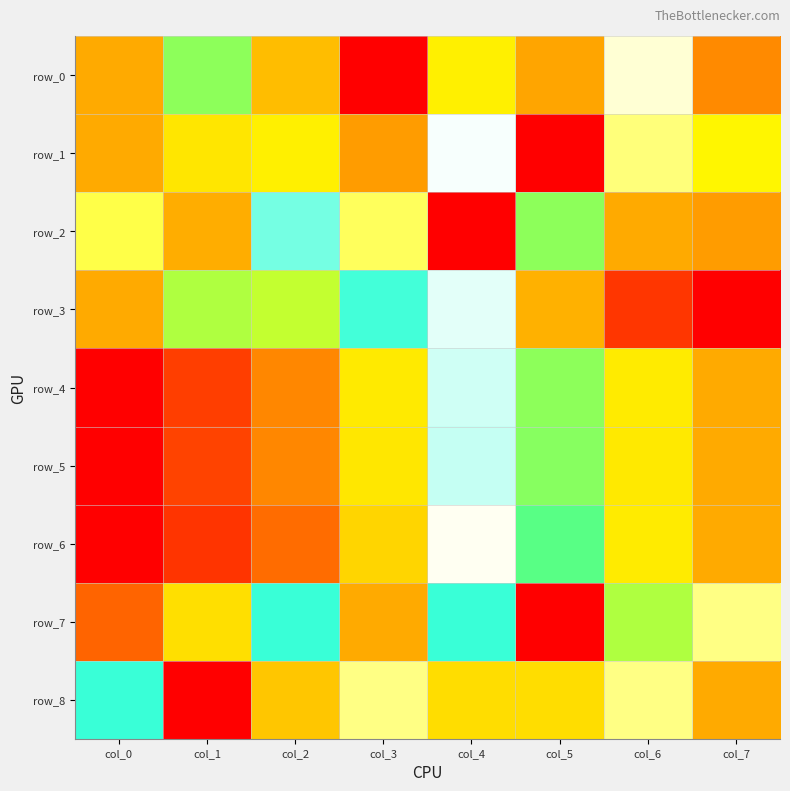

Where is row_3 nearest to the value 0?

col_7